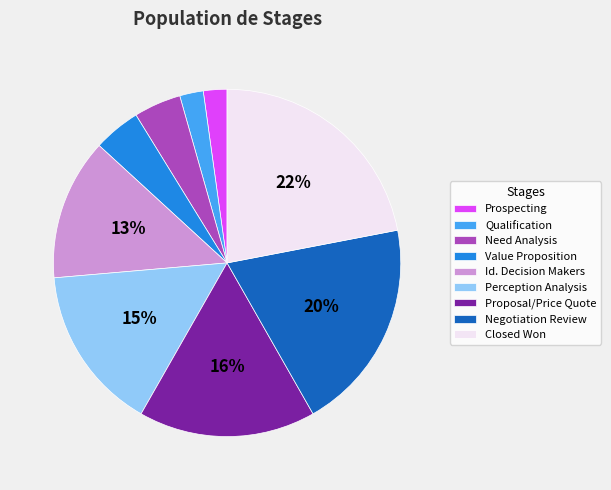

Is there any slice that represents more than half of the pie?

No